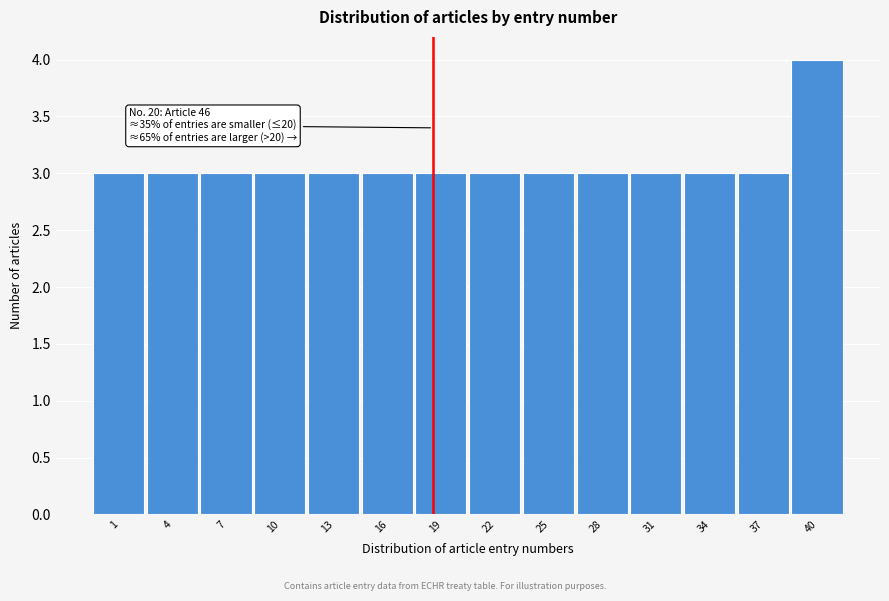

Reading right to left, list all the values displayed in this chart.

4	3	3	3	3	3	3	3	3	3	3	3	3	3